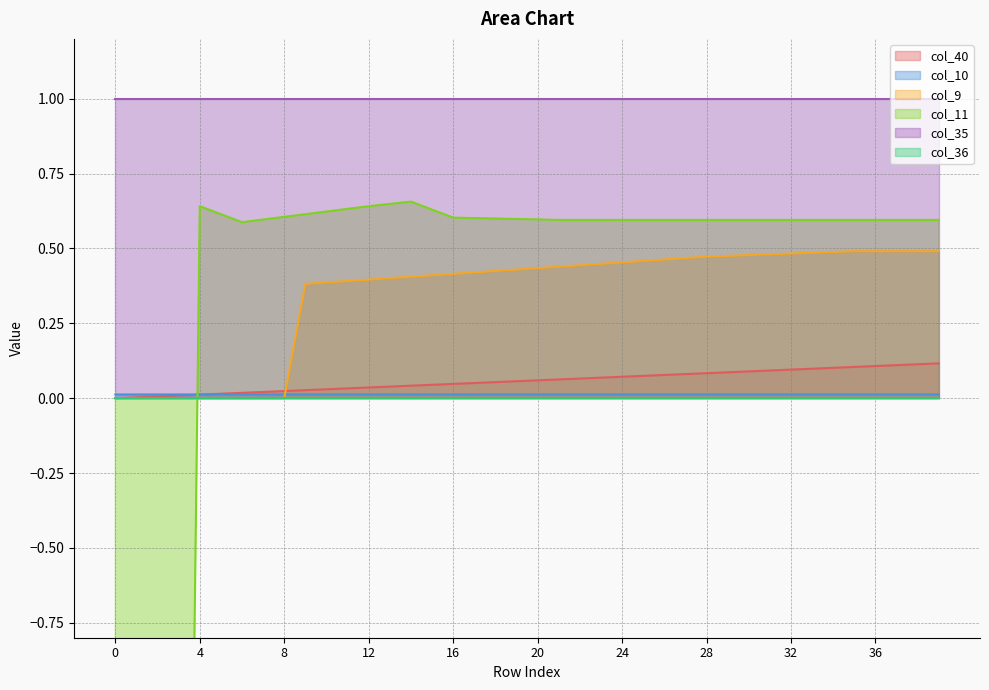

What is the difference between the highest and lowest values at 20?

0.6